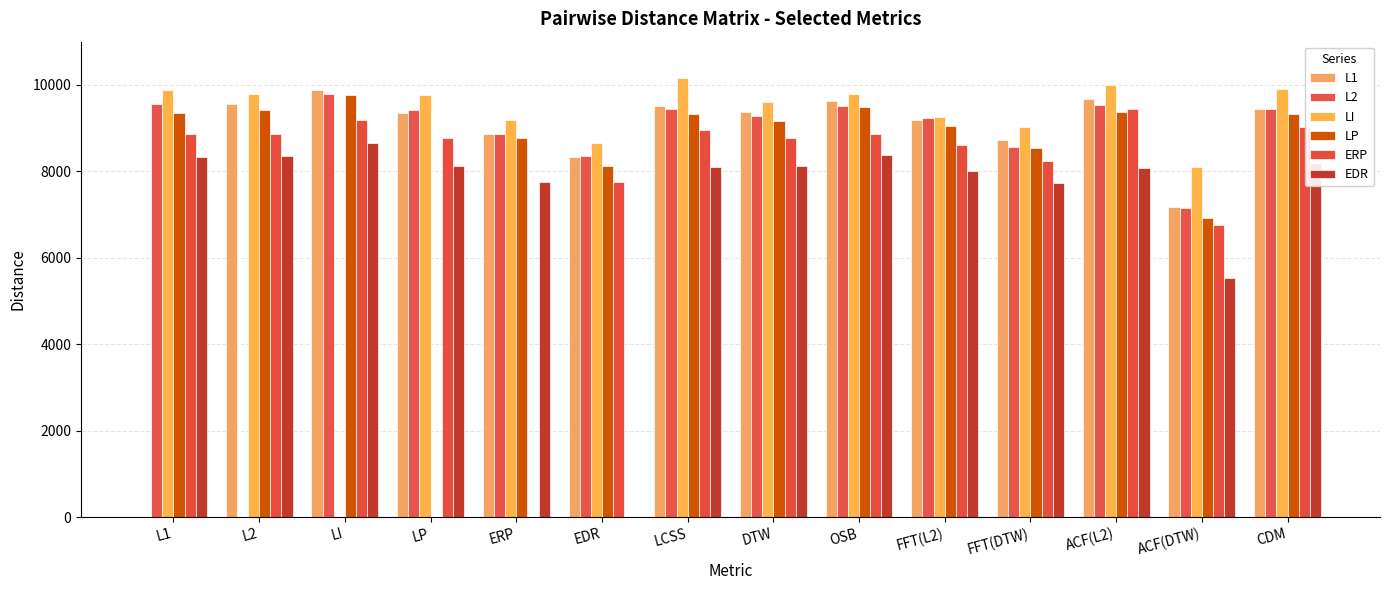

What is the label of the 11th bar from the left?

FFT(DTW)